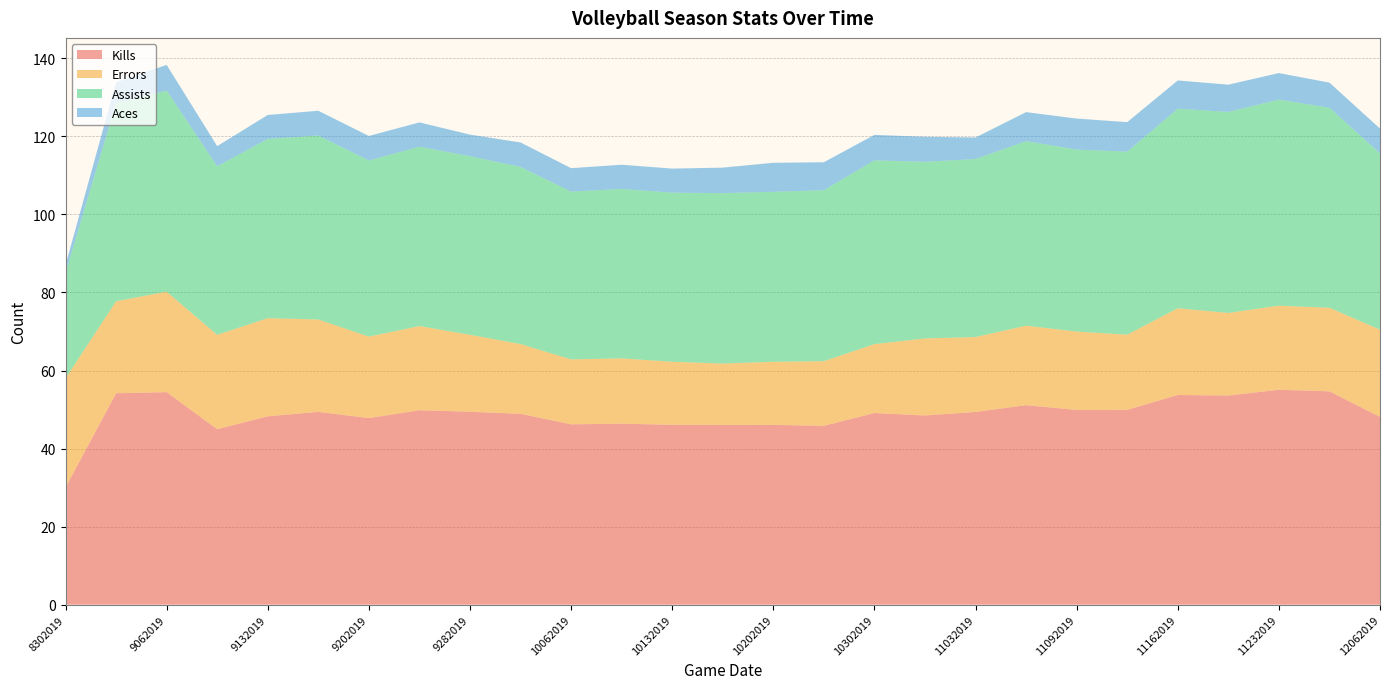

Reading right to left, what are all the values shown in this chart?

Kills: 48.1	54.7	55.1	53.6	53.7	49.9	49.9	51.1	49.4	48.5	49.1	45.8	46.1	46.1	46.1	46.4	46.2	48.9	49.4	49.8	47.8	49.4	48.3	45.0	54.5	54.2	30.0
Errors: 22.4	21.4	21.5	21.2	22.2	19.3	20.1	20.4	19.2	19.7	17.7	16.6	16.2	15.7	16.2	16.7	16.6	17.9	19.7	21.6	20.9	23.7	25.2	24.2	25.8	23.6	28.0
Assists: 45.2	51.2	52.8	51.5	51.1	46.9	46.6	47.3	45.6	45.3	47.1	43.8	43.5	43.7	43.3	43.4	43.0	45.4	45.8	46.0	45.1	47.1	45.9	43.2	51.5	50.8	27.0
Aces: 6.3	6.4	6.8	7.0	7.2	7.6	8.0	7.4	5.5	6.4	6.5	7.2	7.5	6.5	6.2	6.2	6.0	6.3	5.5	6.2	6.3	6.3	6.1	5.2	6.6	5.4	2.0